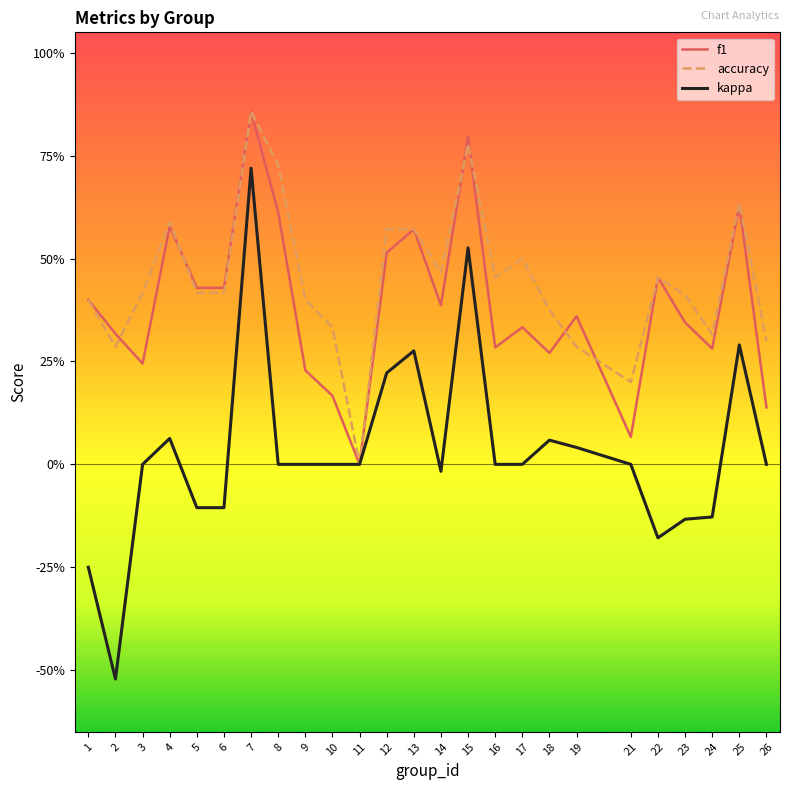

Rank the series at 26 from highest to lowest value.

accuracy, f1, kappa